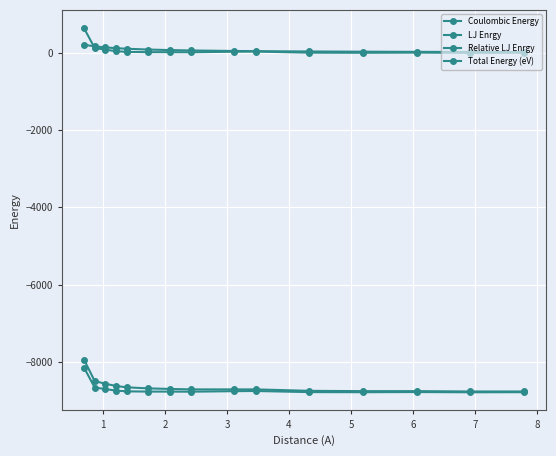

Does the chart have visible grid lines?

Yes